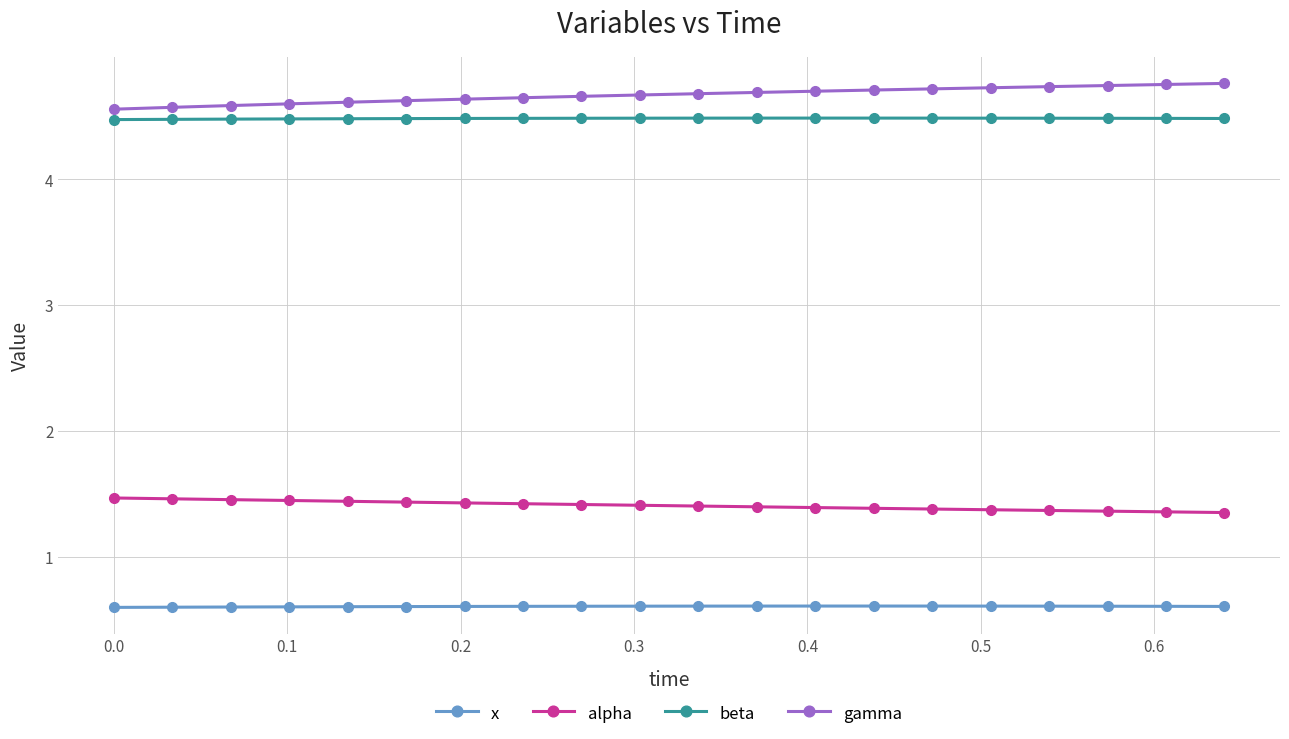

What is the sum of all x values?

12.1